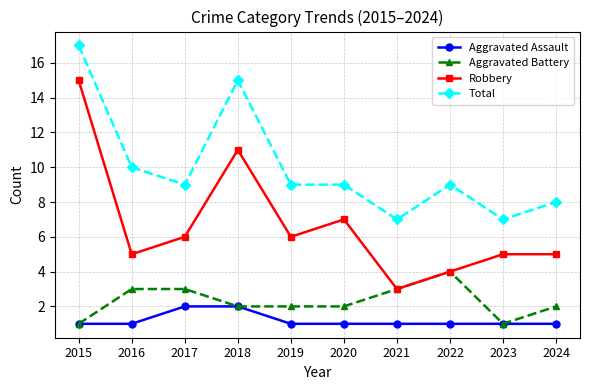

Which series has the largest range (max minus min)?

Robbery